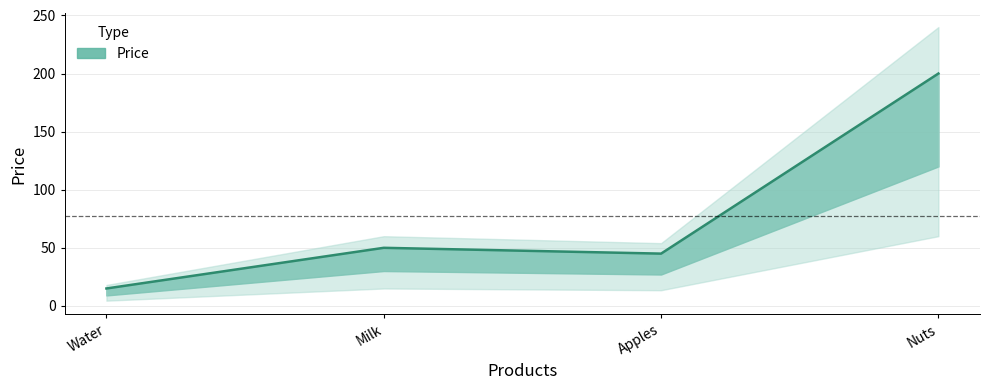

What is the smallest value displayed?

15